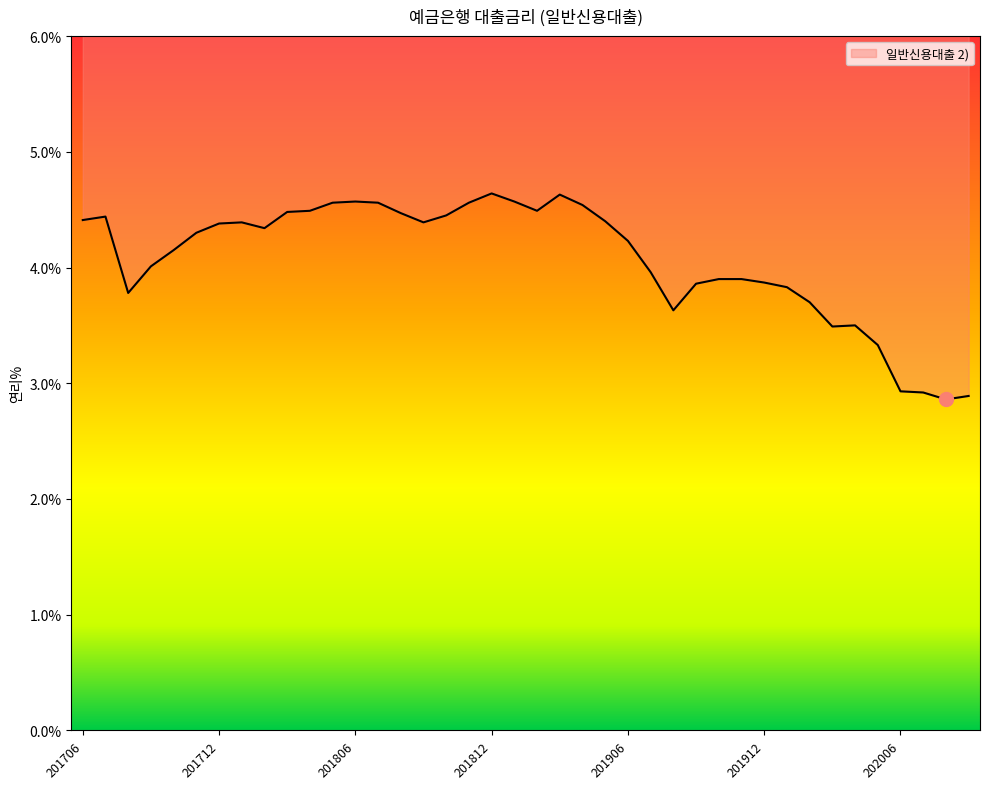

At which category does the chart reach its peak across all series?

201812